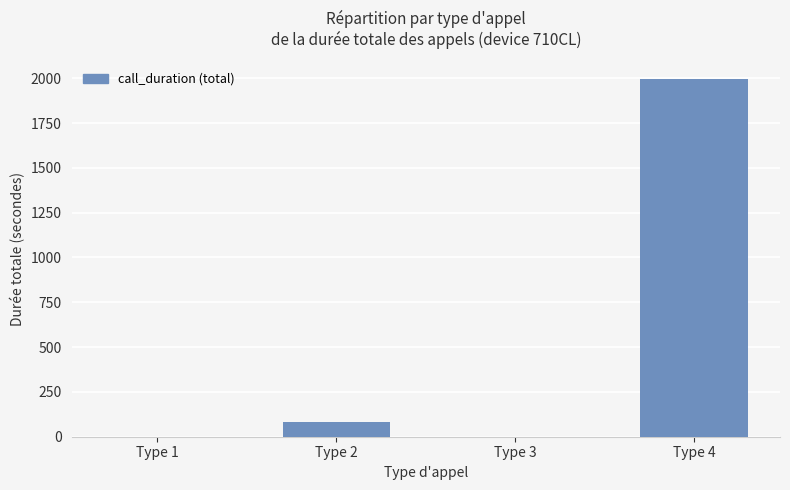

Are the bars horizontal?

No